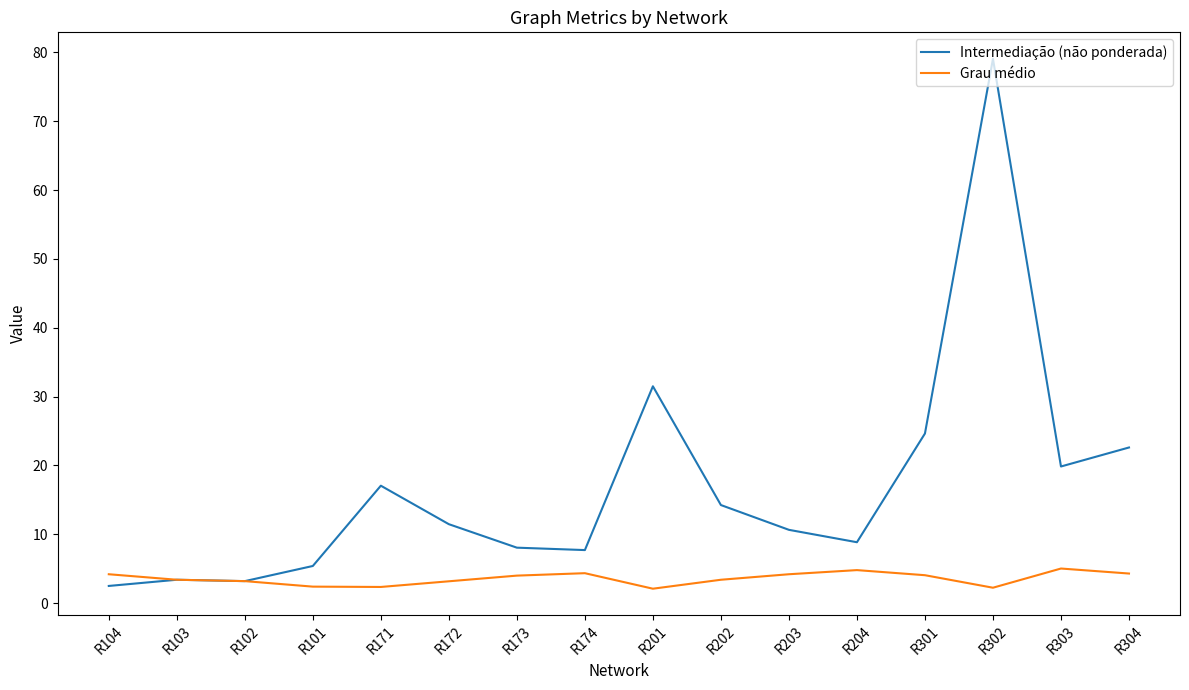

What is the total value across all series at R174?

12.1